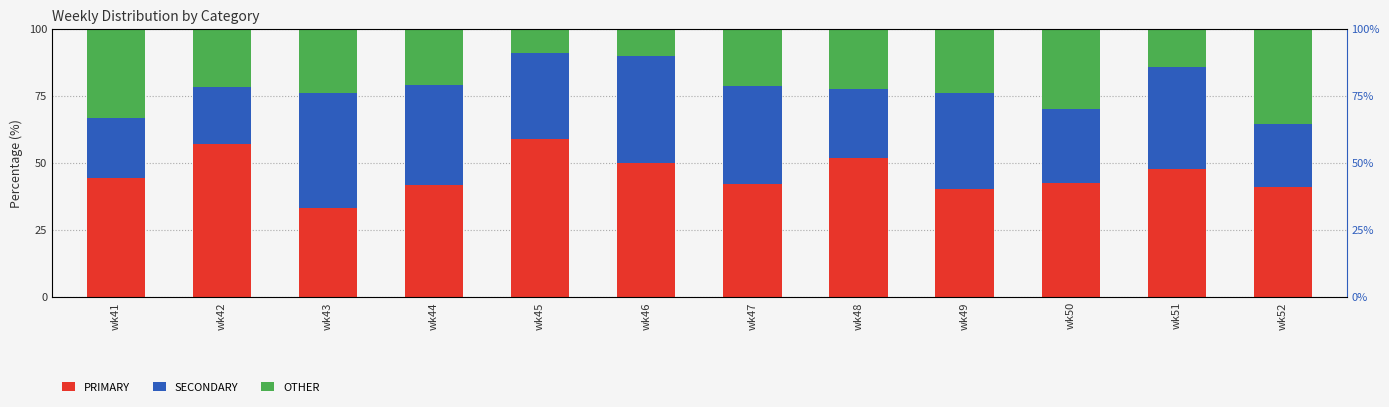

At which category is the sum across all series the highest?

wk51